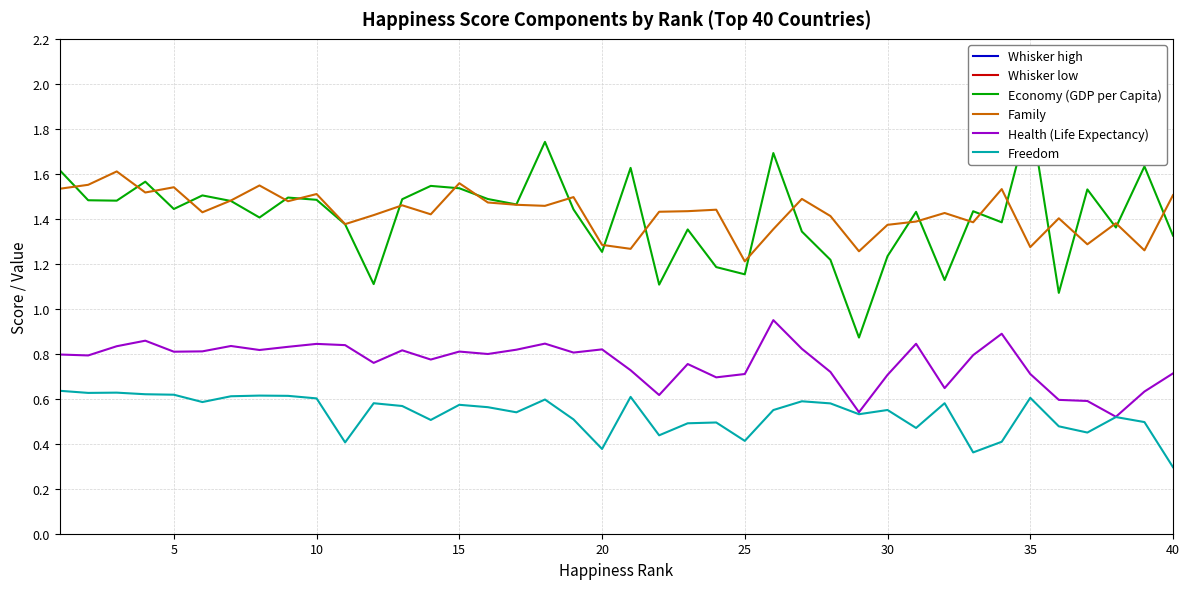

How many data points in Economy (GDP per Capita) are less than 1?

1